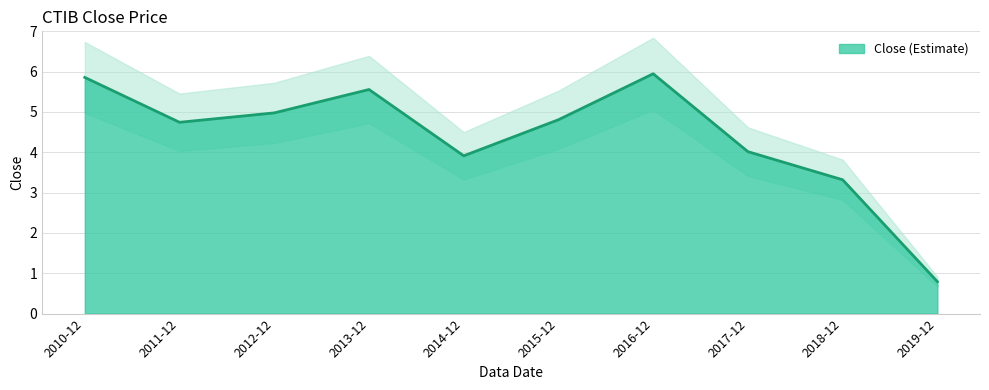

Is it true that the value at 2019-12 is 0.8?

True